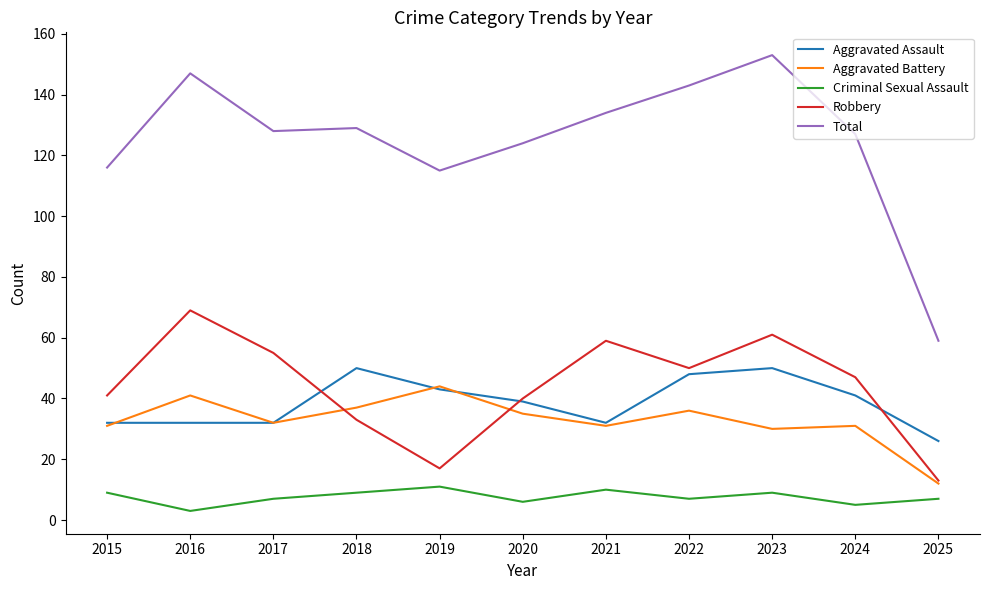

Which category has the lowest value in the Aggravated Battery series?

2025